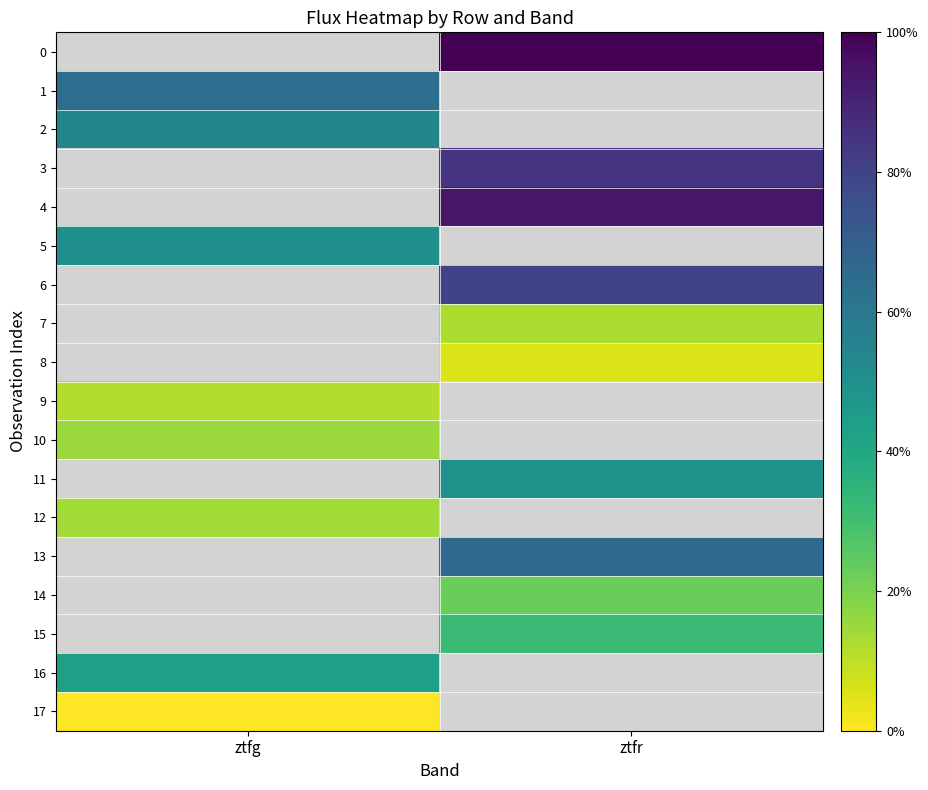

The value of 7 at ztfr is 157.7. True or false?

True